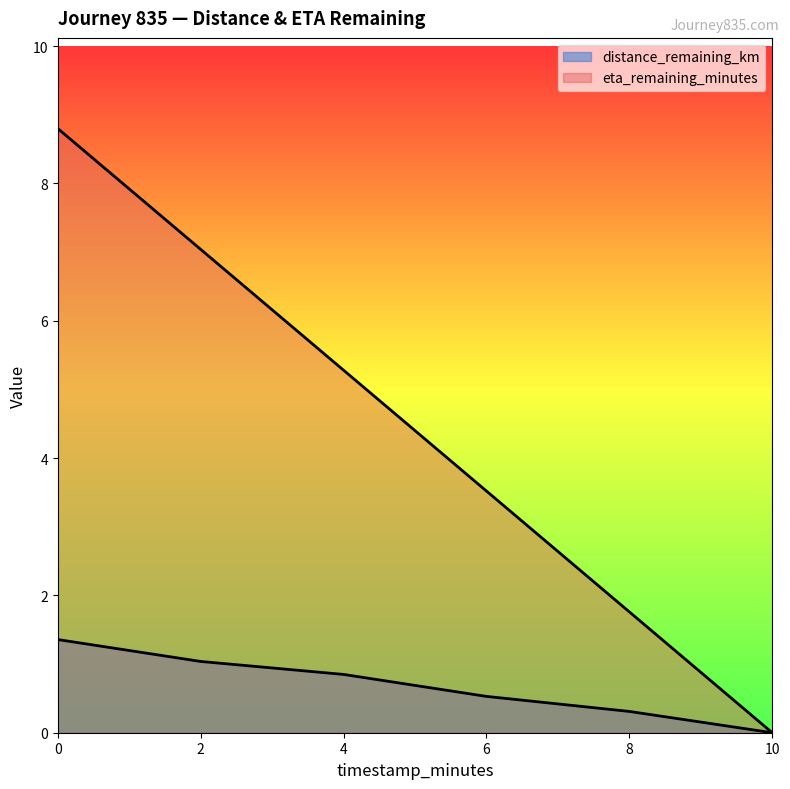

True or false: eta_remaining_minutes and distance_remaining_km intersect in this chart.

False